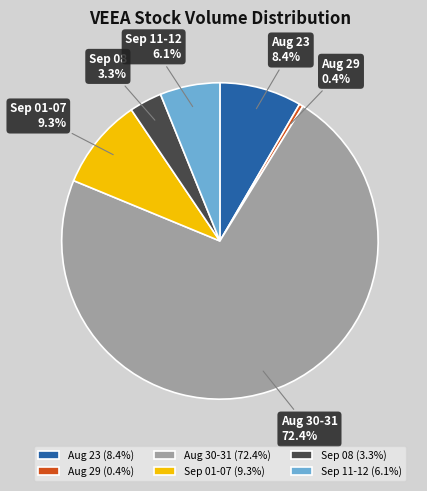

To the nearest percent, what is the difference between the largest and smallest slice percentages?

72%